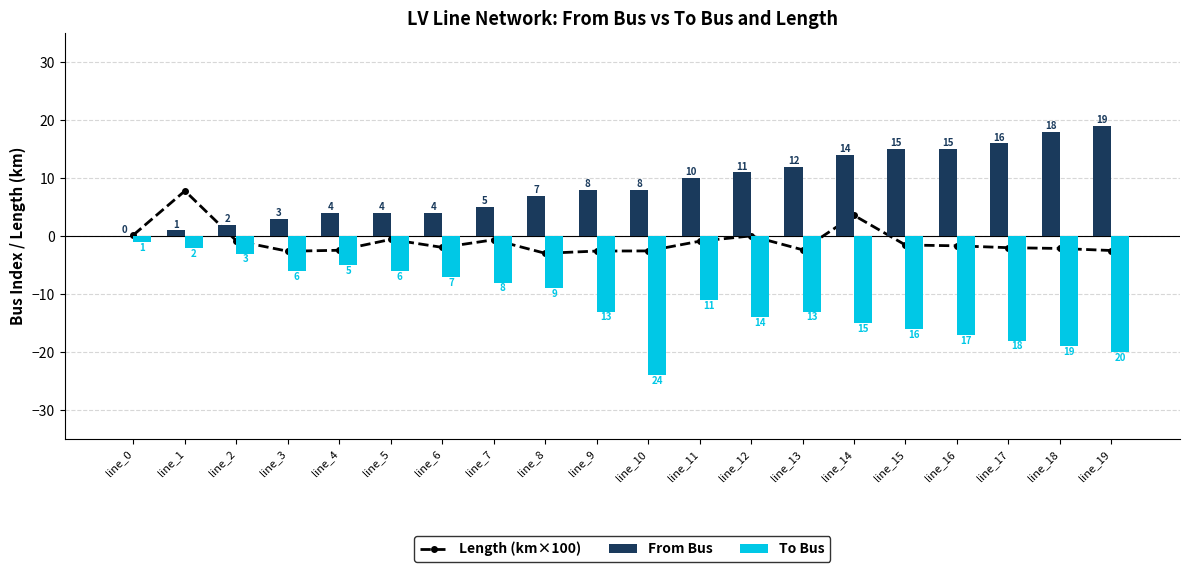

The To Bus series shows -6.0 at line_5. True or false?

True